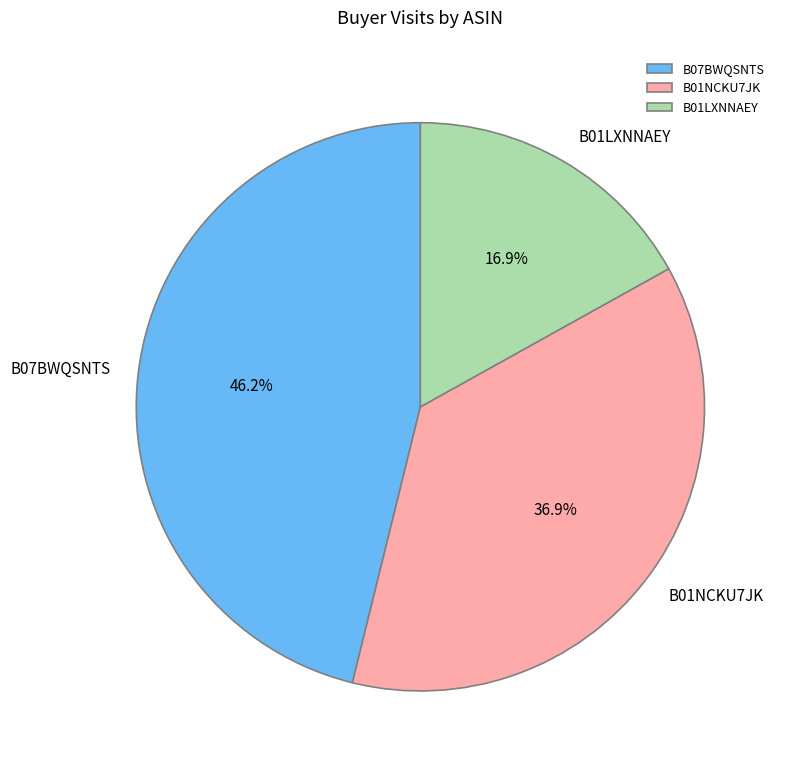

True or false: B01NCKU7JK accounts for 42% of the total.

False